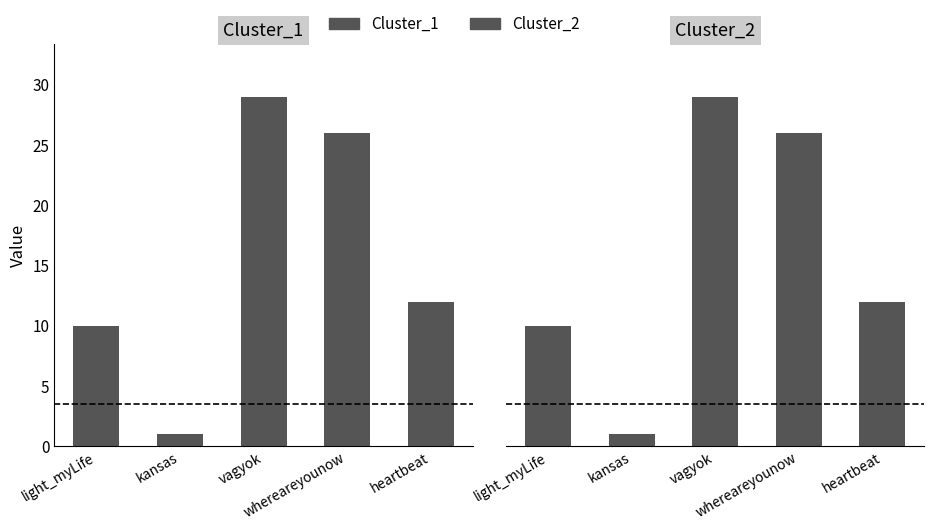

What value does the Cluster_2 series have at light_myLife?

10